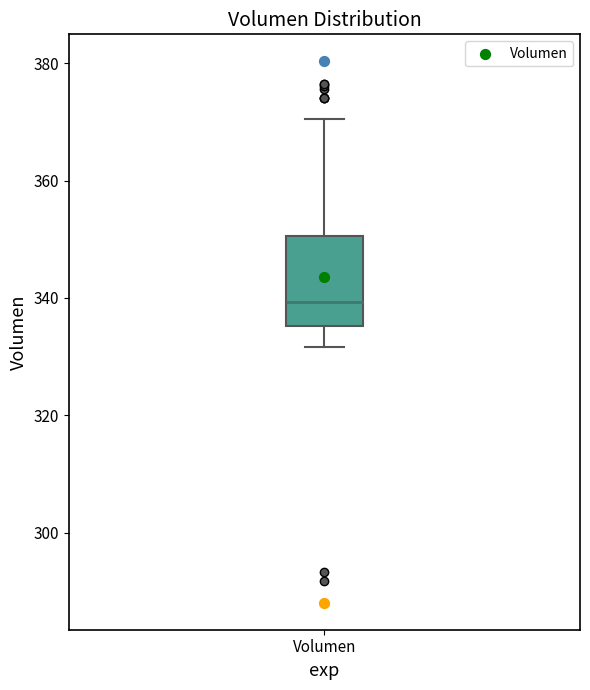

Where is the upper edge of the box for Volumen on the y-axis? The values are not printed on the chart, so give them approximately, as read against the axis.

350